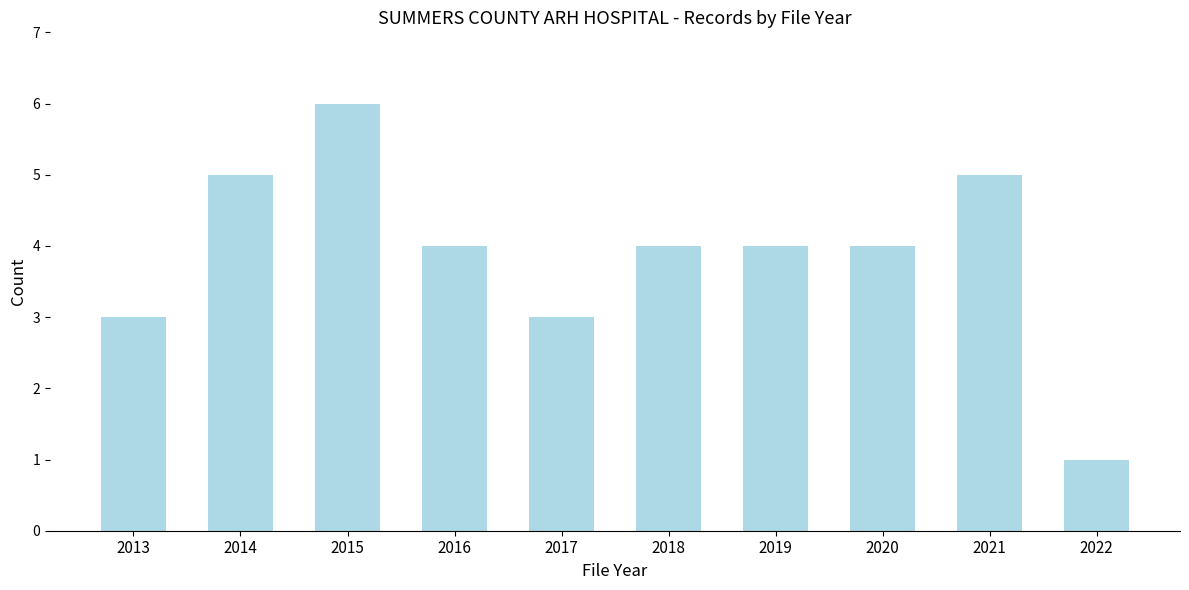

Reading right to left, what are all the values shown in this chart?

2022=1	2021=5	2020=4	2019=4	2018=4	2017=3	2016=4	2015=6	2014=5	2013=3